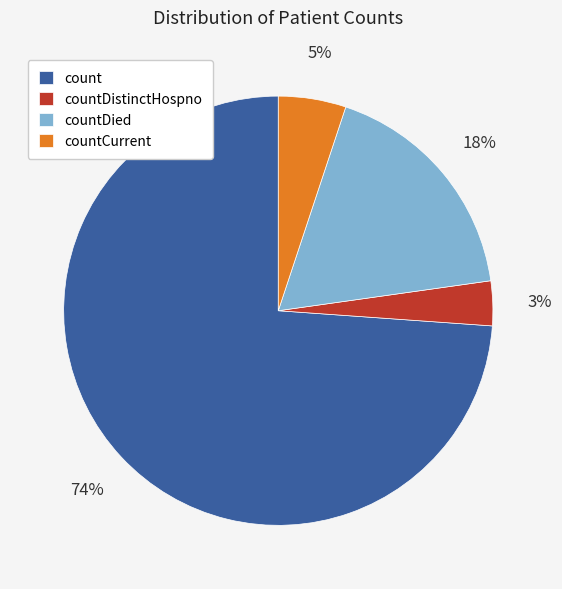

Is there a majority slice in this chart?

Yes